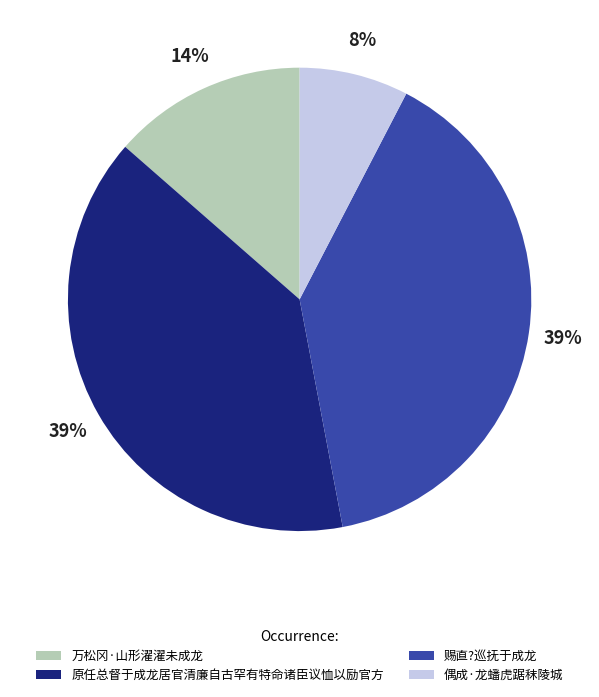

Which slice is the smallest?

偶成·龙蟠虎踞秣陵城